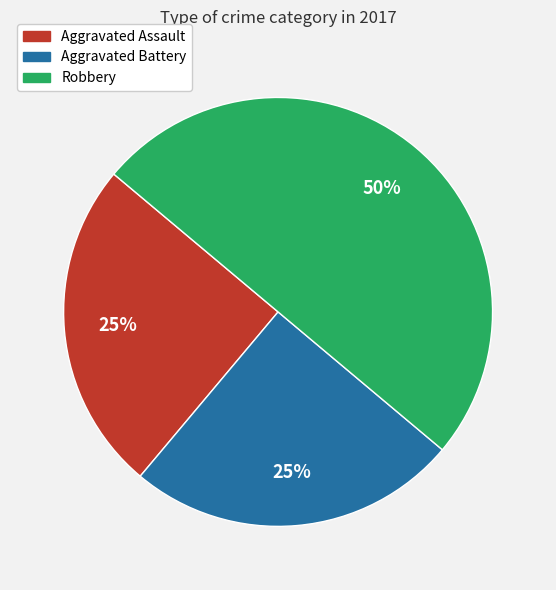

To the nearest percent, what is the difference between the largest and smallest slice percentages?

25%